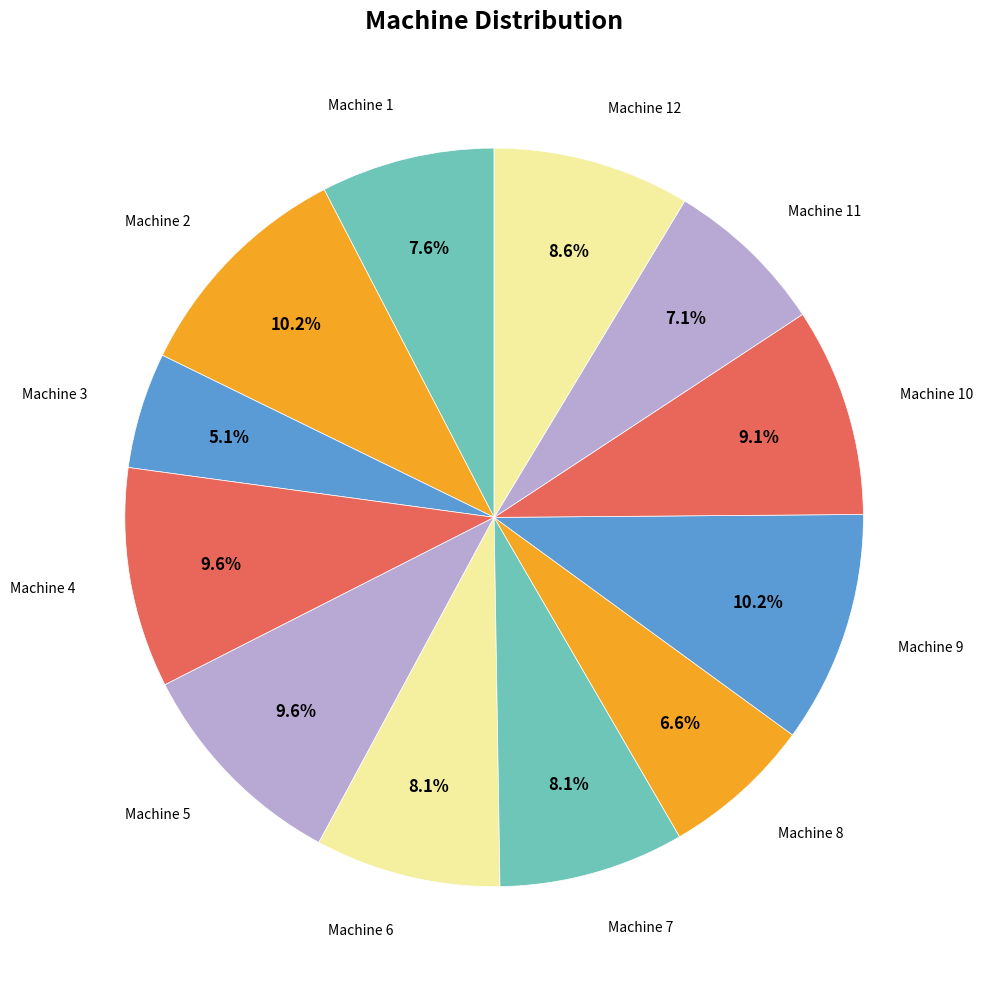

Between Machine 12 and Machine 1, which is larger?

Machine 12